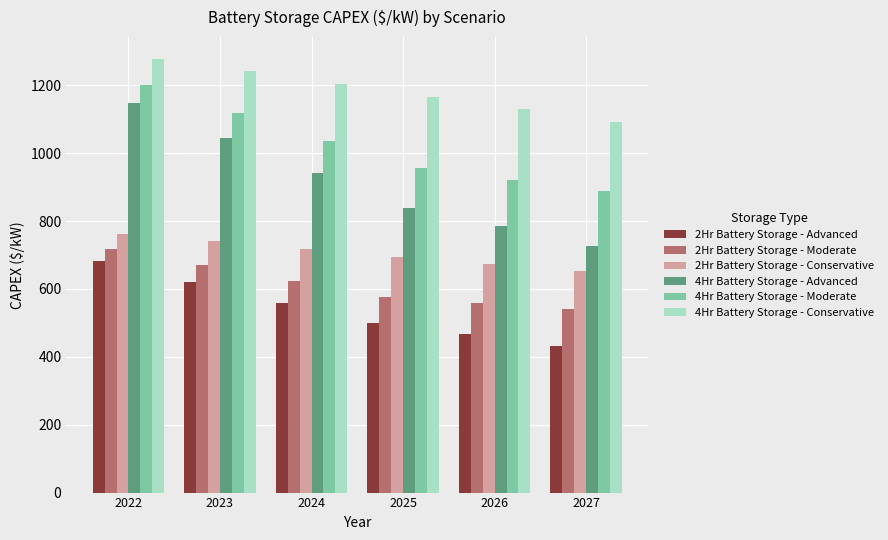

Reading left to right, extract all data points from this chart.

2Hr Battery Storage - Advanced: 682.6	621.3	560.1	498.8	467.2	432.7
2Hr Battery Storage - Moderate: 716.8	670.1	623.5	576.8	559.6	542.3
2Hr Battery Storage - Conservative: 760.6	739.9	717.1	694.4	674.4	654.3
4Hr Battery Storage - Advanced: 1146.8	1044.1	941.4	838.6	785.3	727.0
4Hr Battery Storage - Moderate: 1200.3	1118.9	1037.4	955.9	921.6	887.2
4Hr Battery Storage - Conservative: 1278.2	1243.6	1205.1	1166.6	1129.5	1092.3